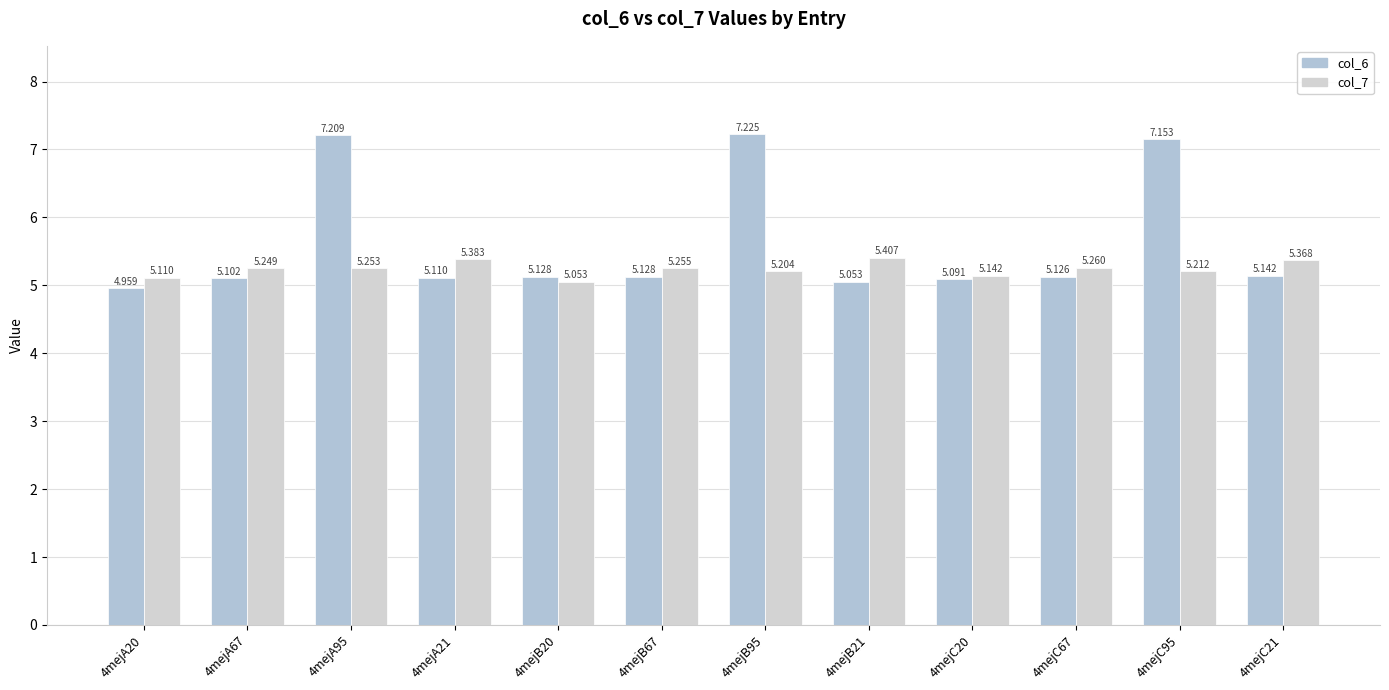

At which category does the chart reach its peak across all series?

4mejB95